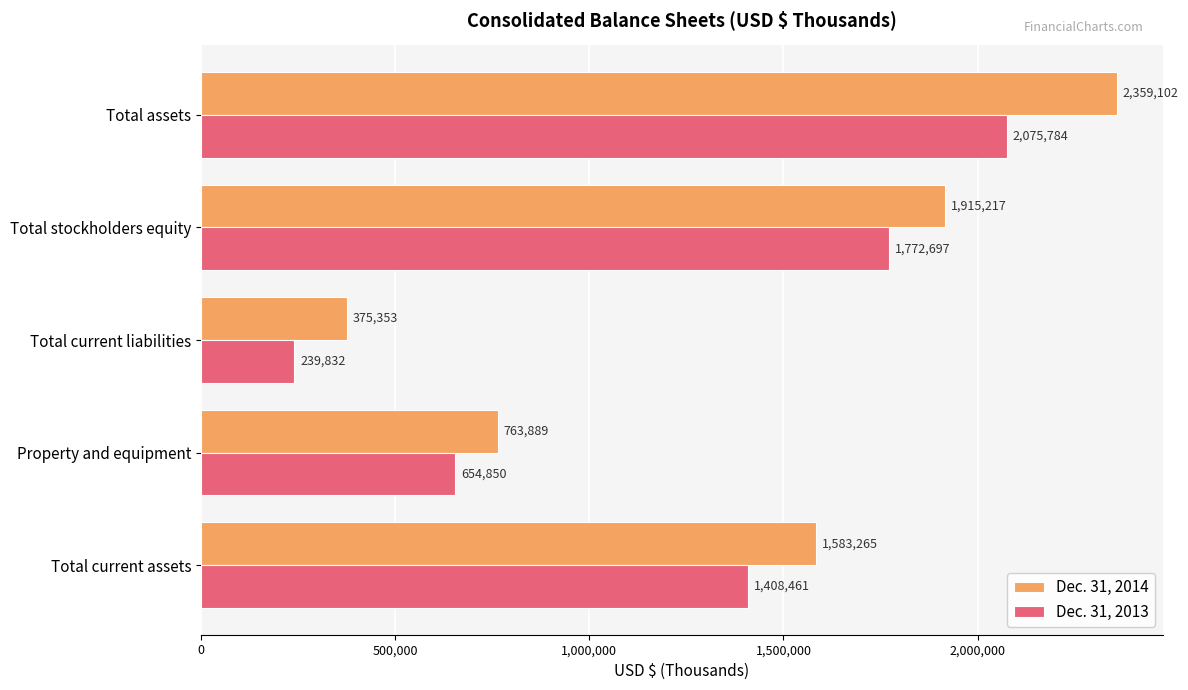

How many values in the Dec. 31, 2014 series are below 1583265?

2